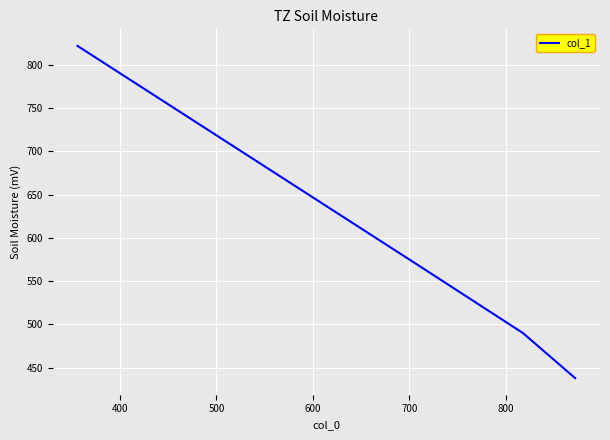

What is the average value?

580